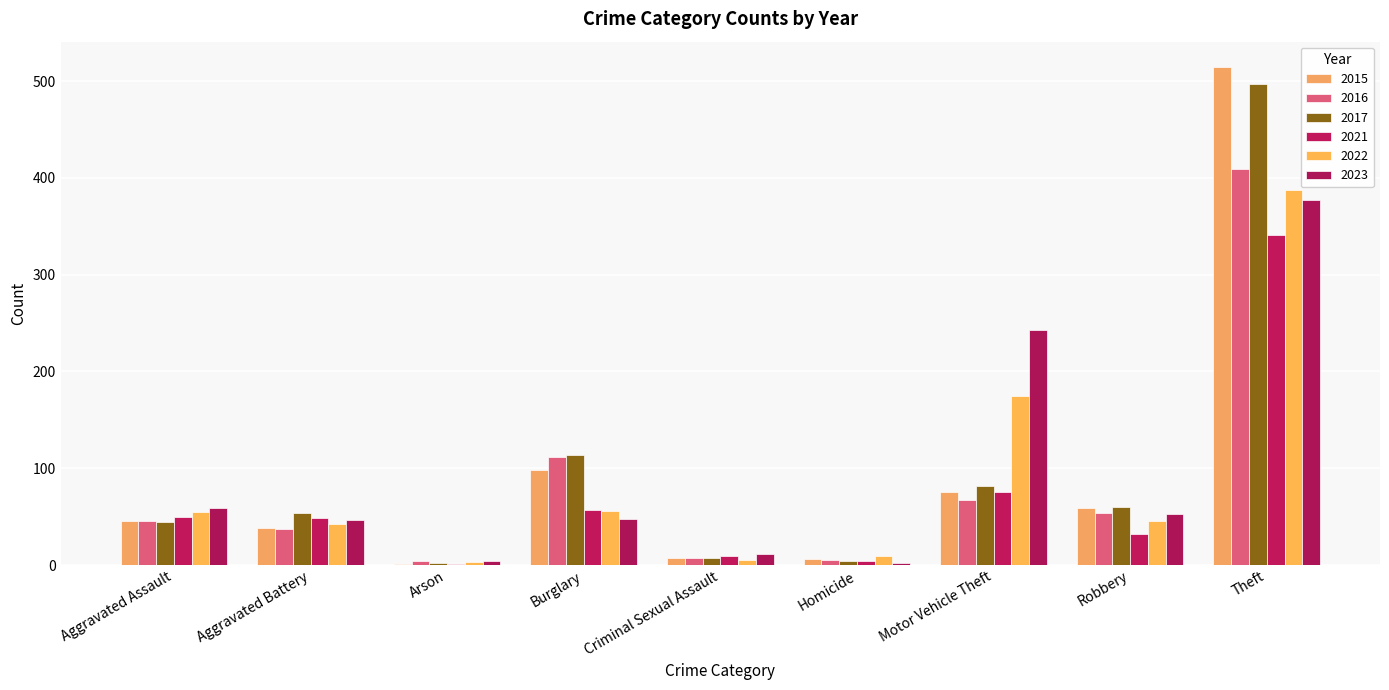

What are all the series names shown in the legend?

2015, 2016, 2017, 2021, 2022, 2023